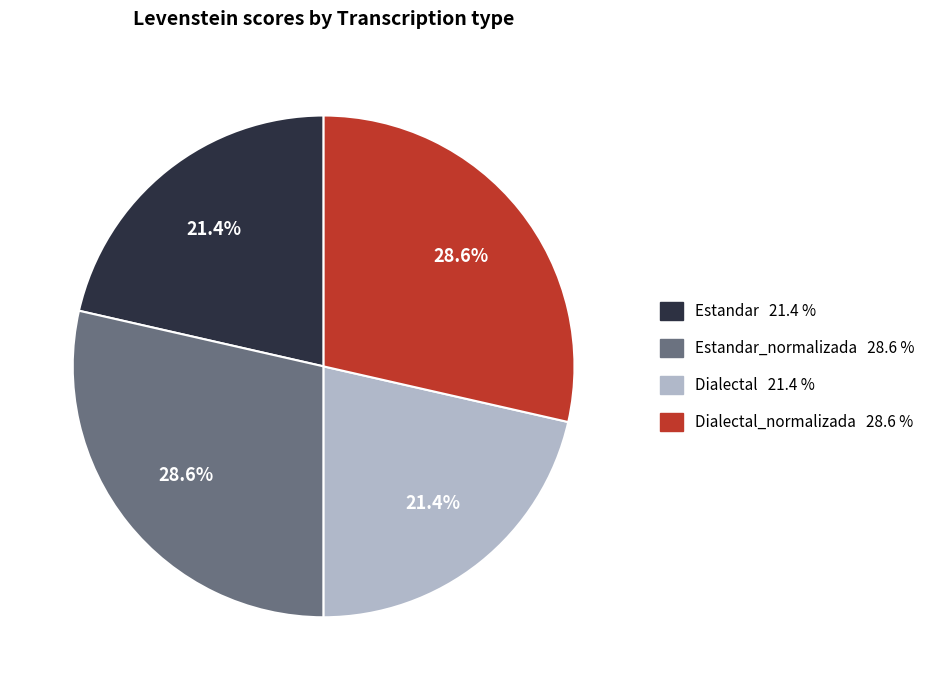

Is there any slice that represents more than half of the pie?

No